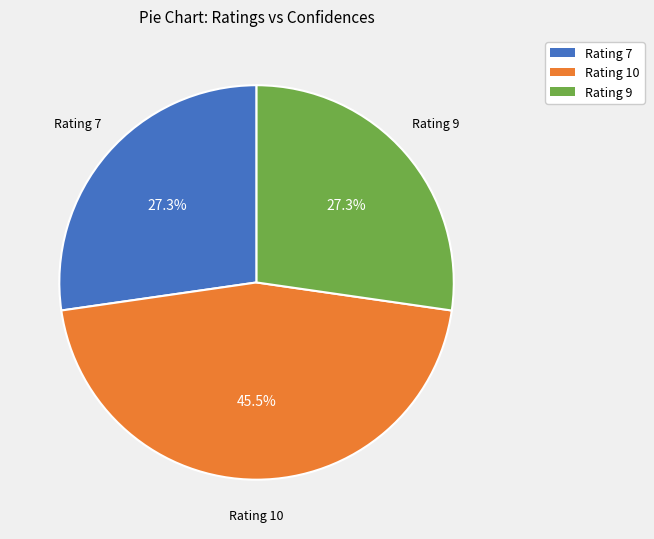

Approximately how many times larger is the value at Rating 9 compared to Rating 7?

1.0